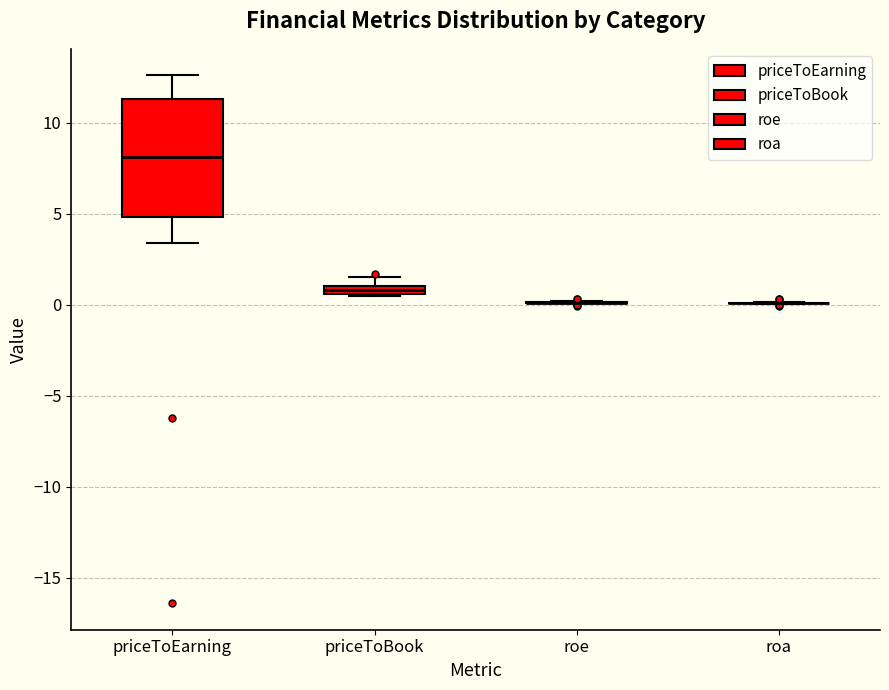

Comparing the boxes themselves (not the whiskers), which one is the tallest?

priceToEarning